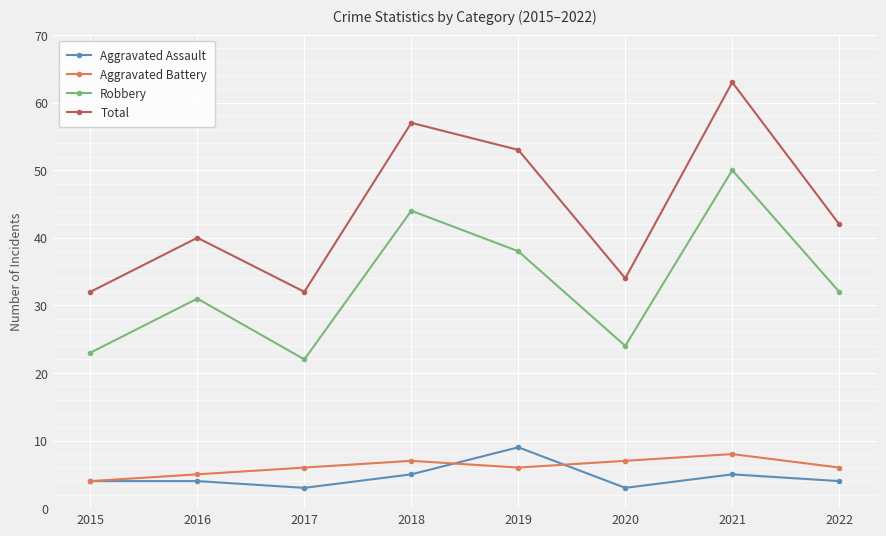

At which category does Aggravated Battery reach its first local valley?

2019